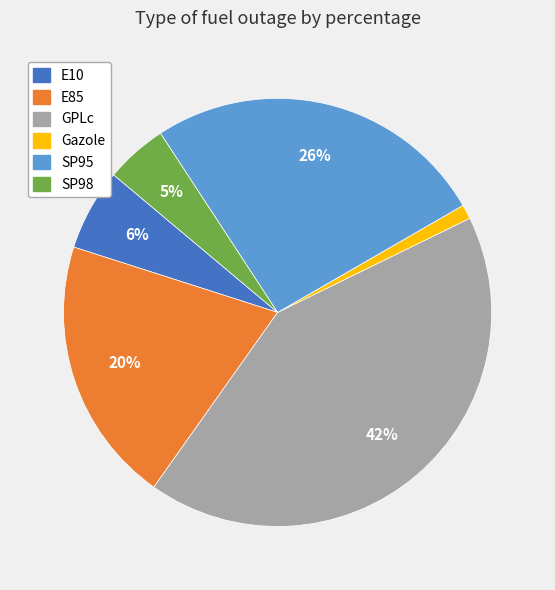

Which has a higher value, E10 or Gazole?

E10